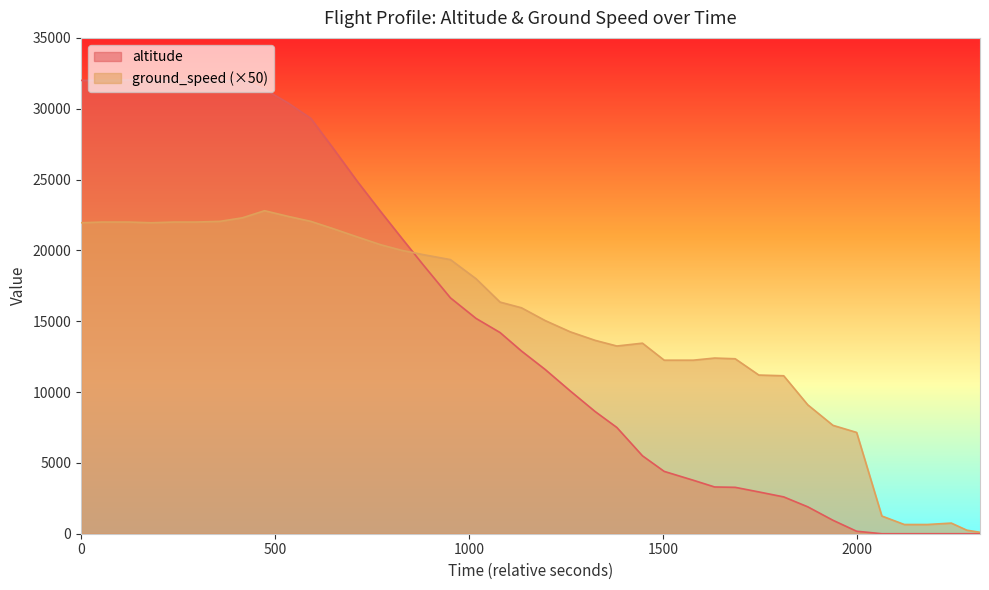

What is the difference between the maximum and second lowest values in the altitude series?

32025